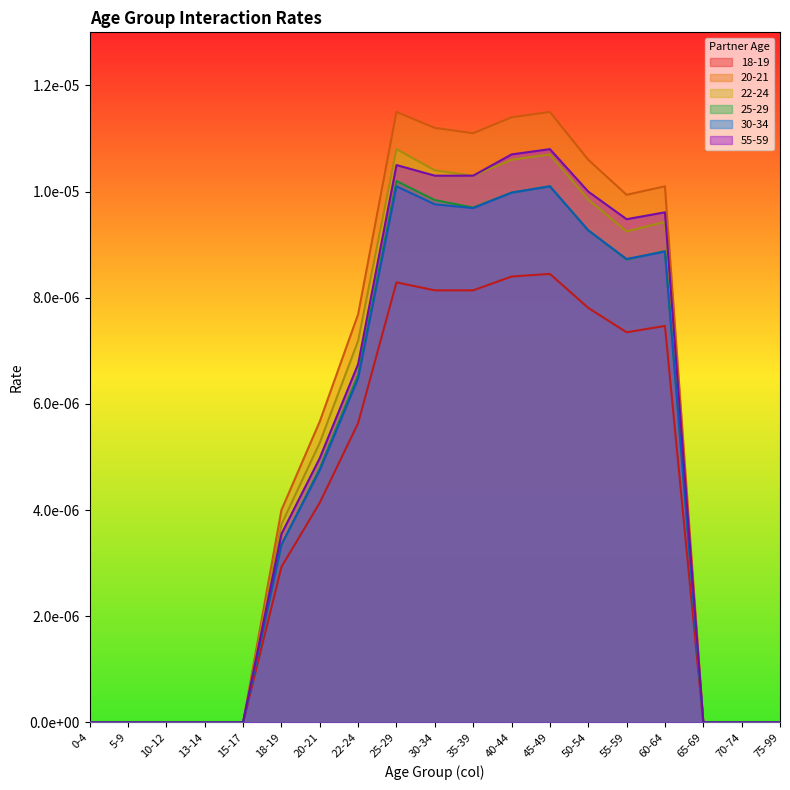

True or false: 22-24 has a value of 0.0 at 18-19.

True